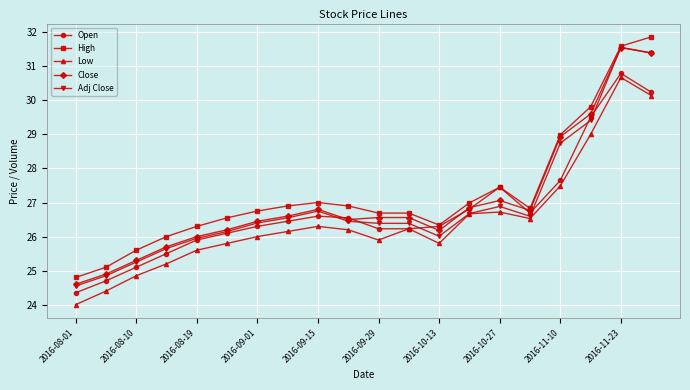

What is the value of the Low point at the 17th from the left?

27.5